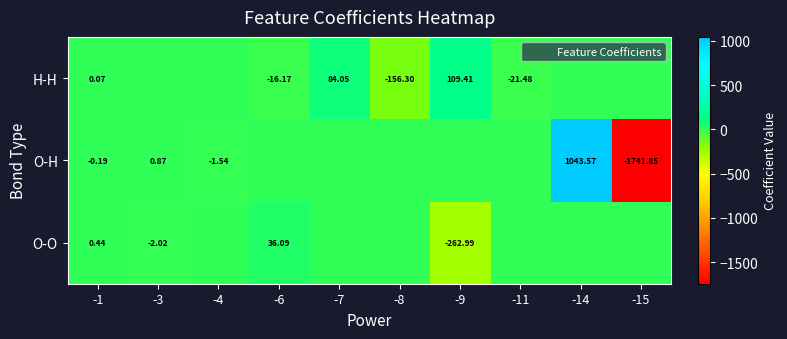

Is it true that O-H equals 1476.8 at -14?

False